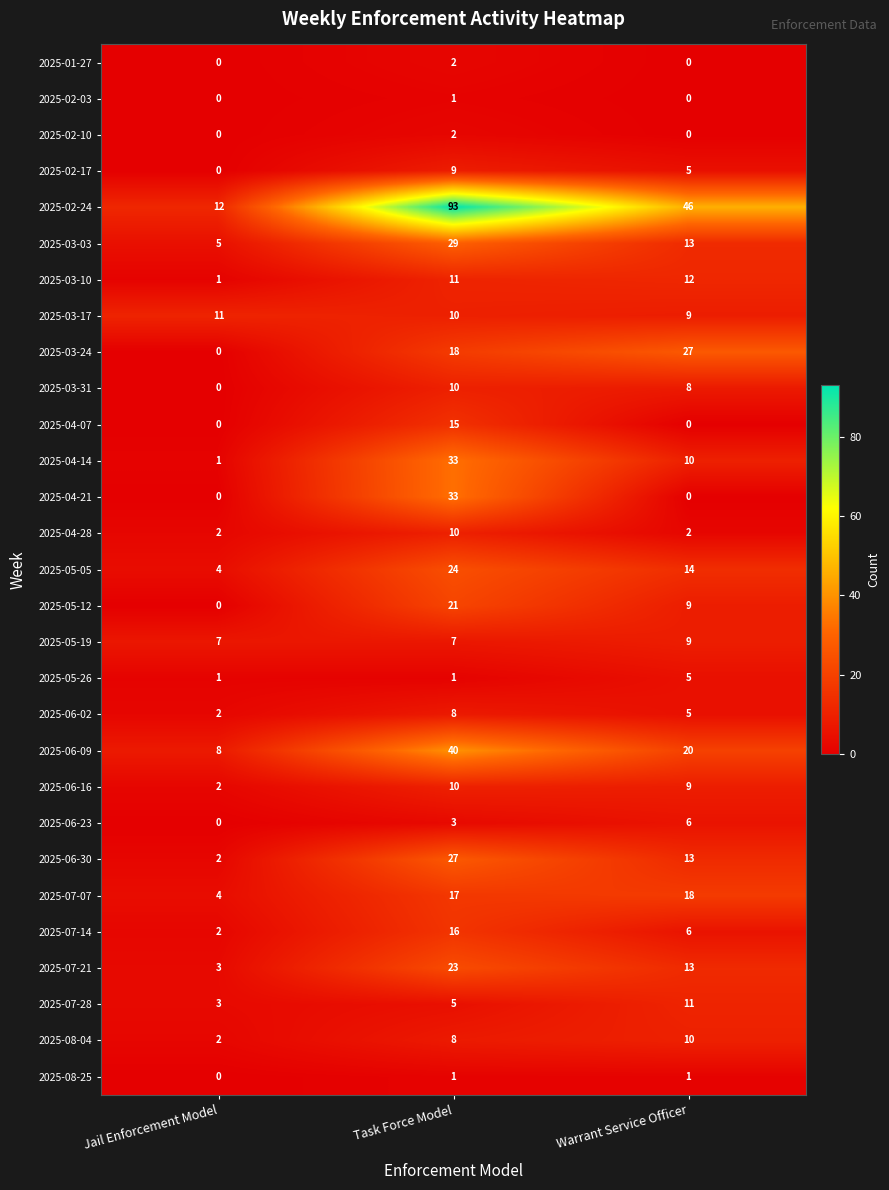

At how many categories does at least one series exceed 68?

1